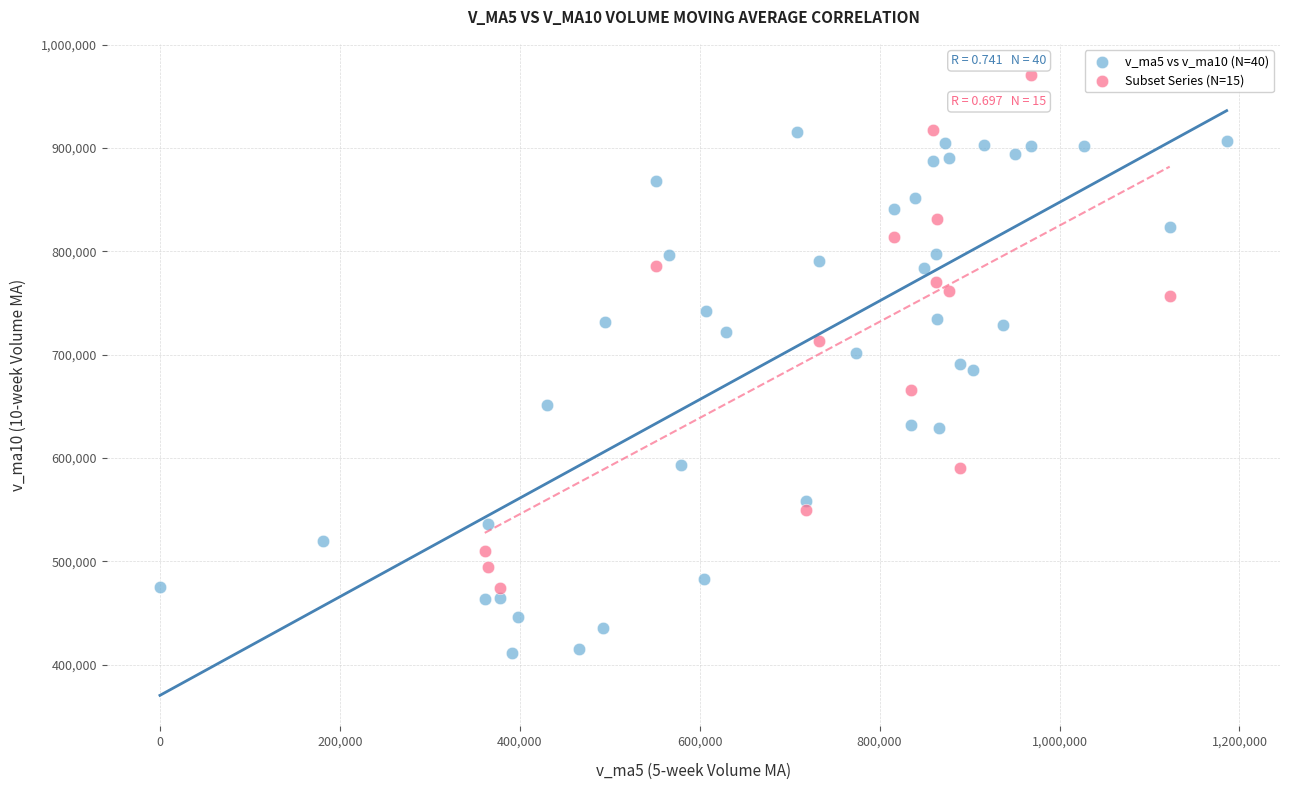

Which series reaches the minimum Y coordinate?

v_ma5 vs v_ma10 (N=40)